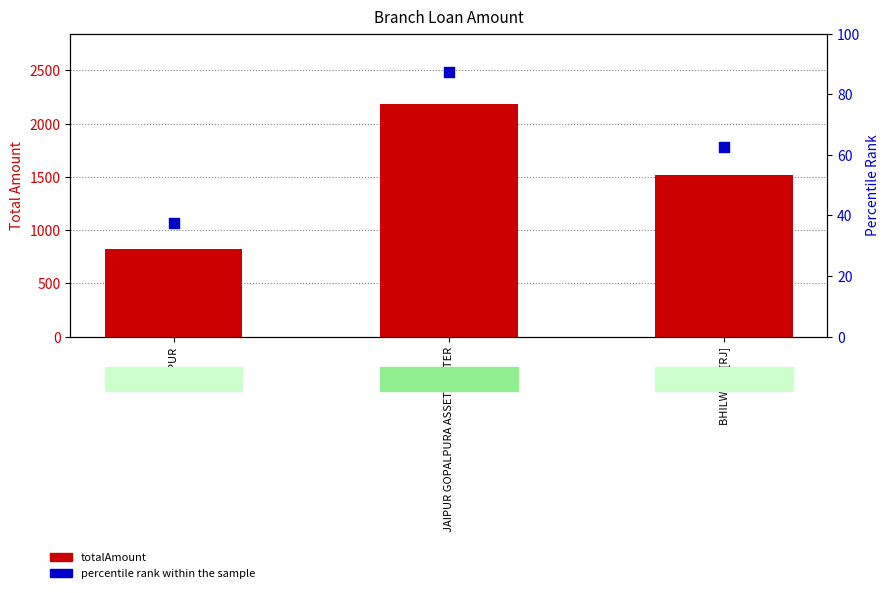

Which series reaches the minimum Y coordinate?

percentile rank within the sample